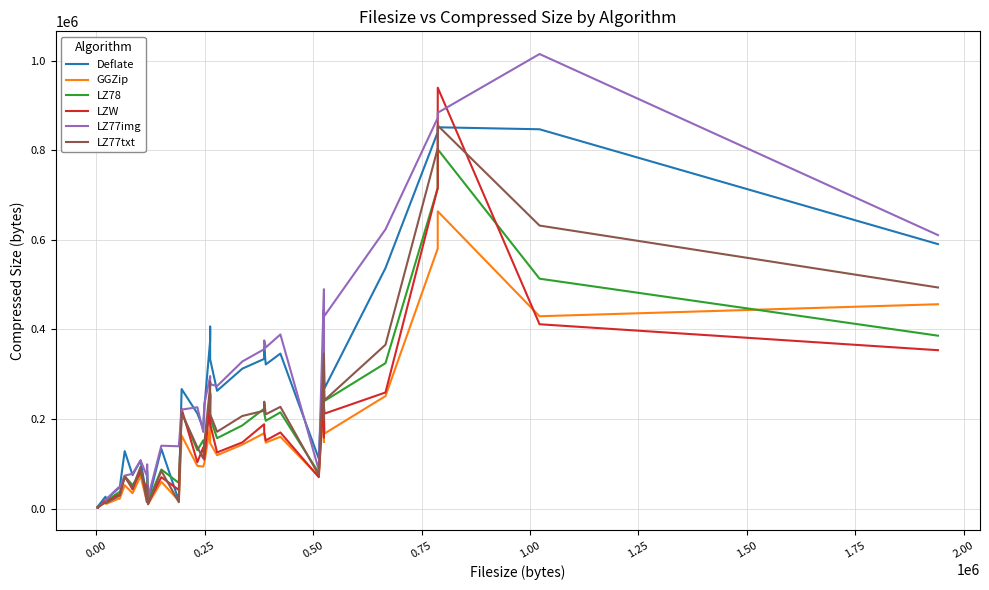

What is the difference between the second highest and second lowest values in the Deflate series?

842547